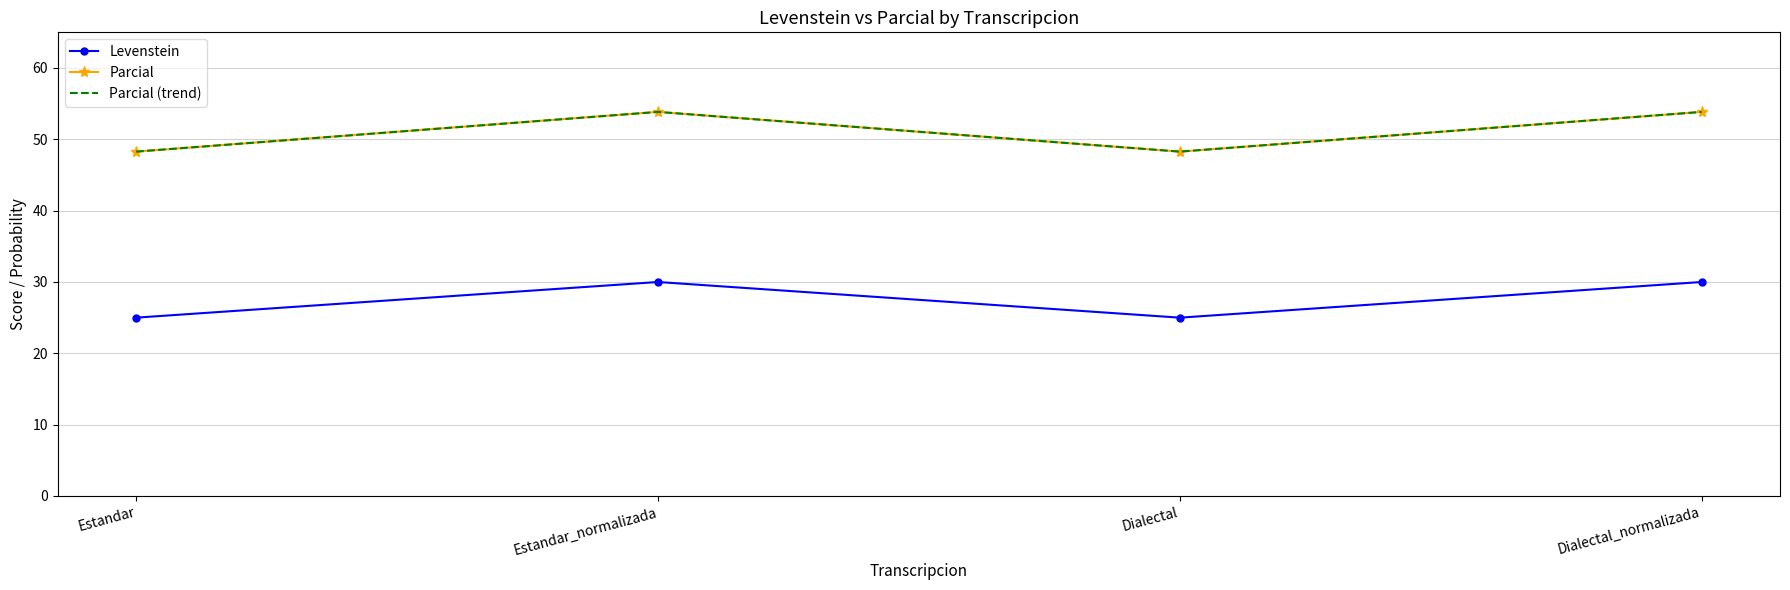

True or false: Parcial and Levenstein intersect in this chart.

False